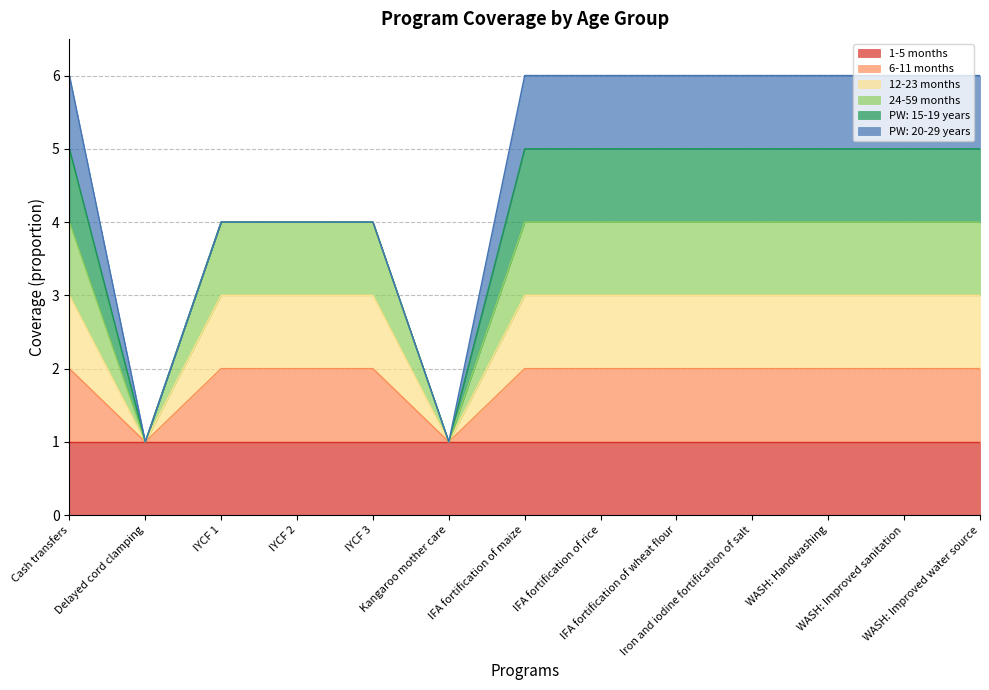

What is the value of the 24-59 months point at the 4th from the left?

4